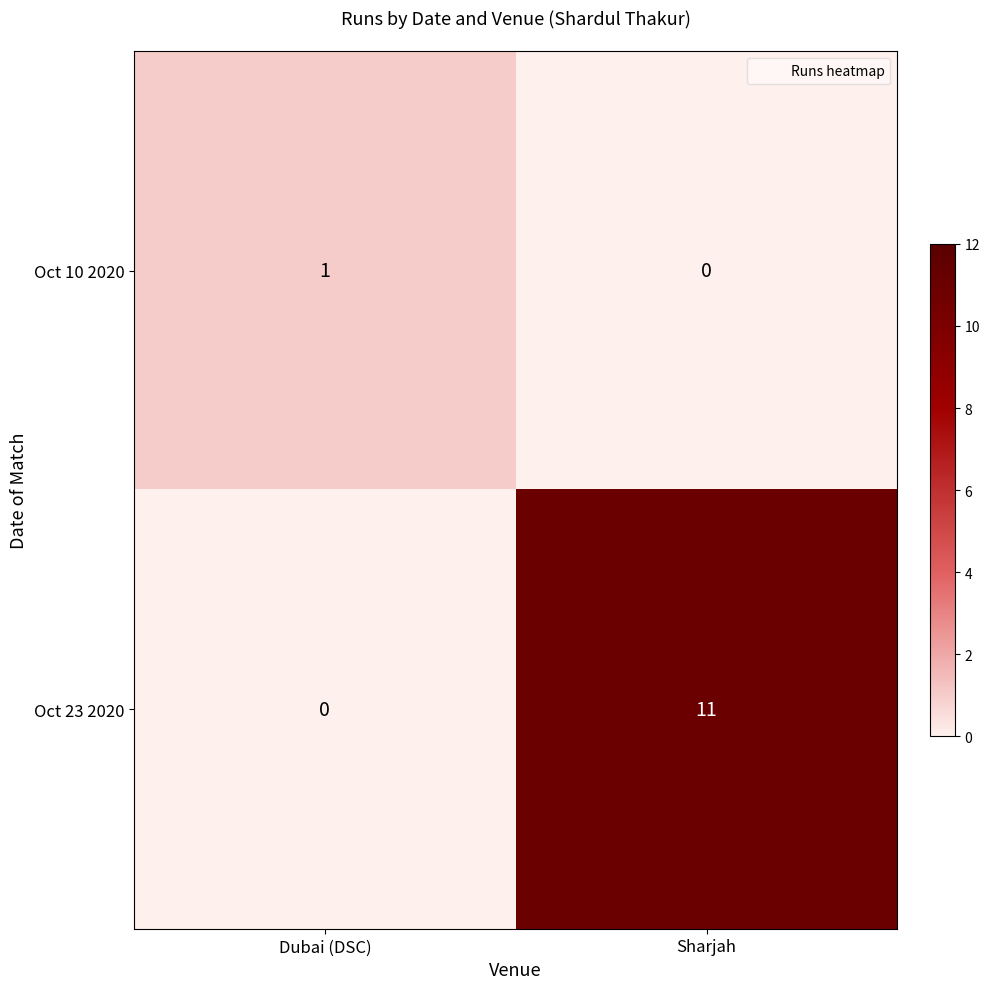

Is the value of Oct 10 2020 at Dubai (DSC) greater than the value of Oct 23 2020 at Sharjah?

No